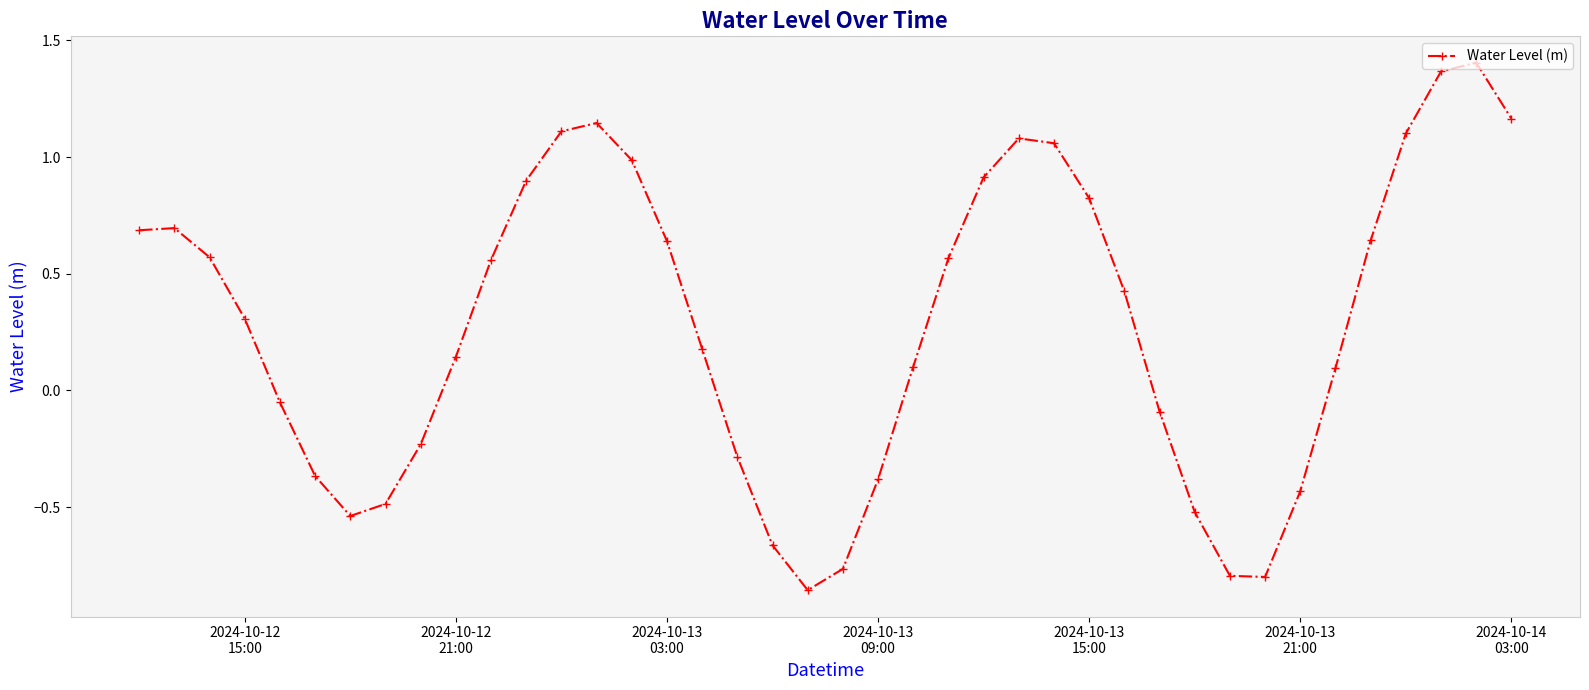

What is the sum of all values?

11.4